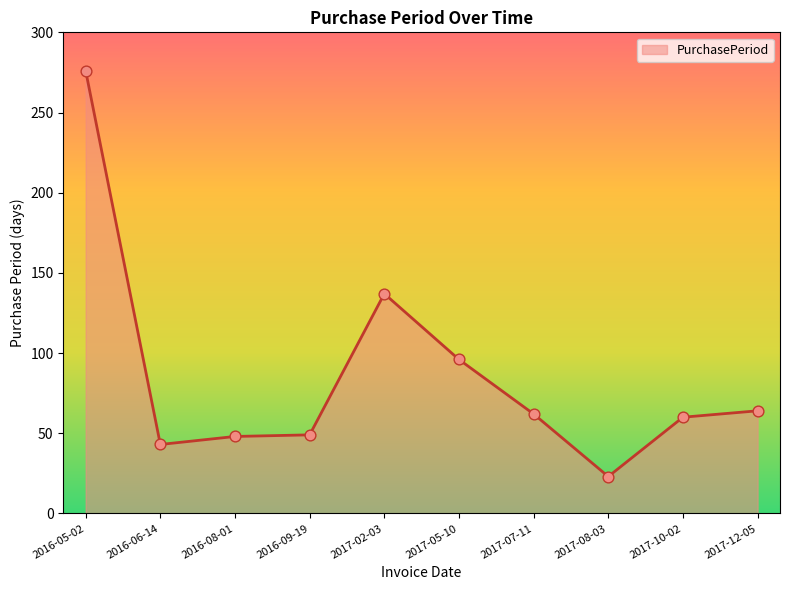

Approximately how many times larger is the value at 2016-09-19 compared to 2017-07-11?

0.8